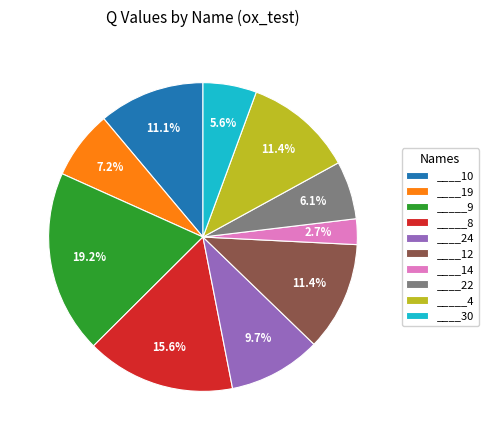

The ____14 slice represents 3% of the pie. True or false?

True